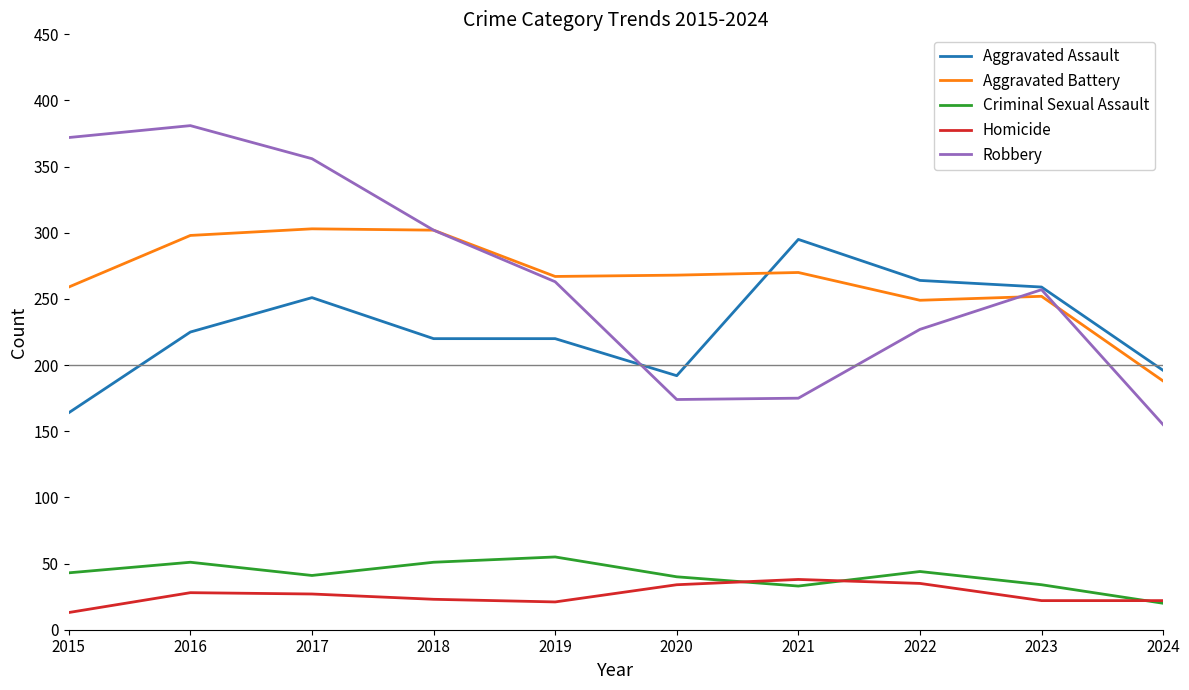

Is the value of Aggravated Assault at 2018 greater than the value of Aggravated Battery at 2015?

No